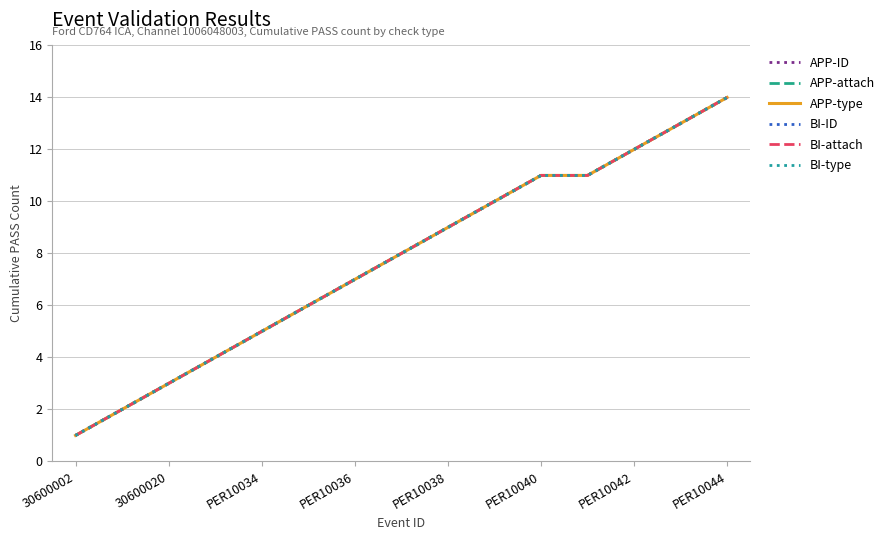

What is the difference between the maximum and minimum values in the BI-attach series?

13